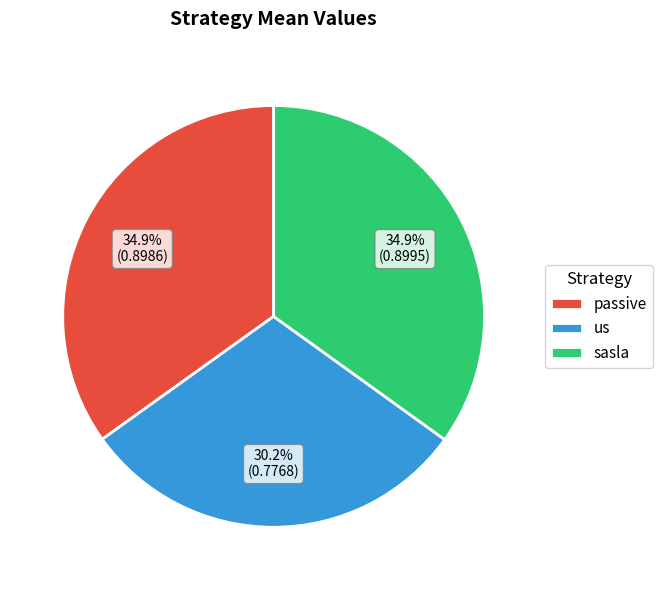

Does any single category account for the majority?

No